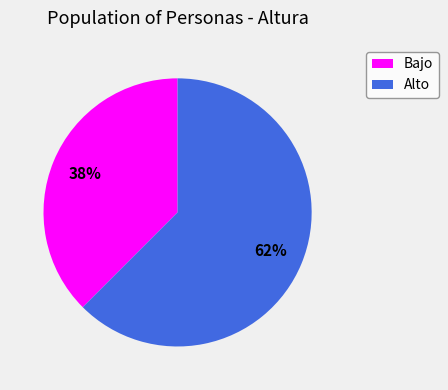

Between Bajo and Alto, which is larger?

Alto